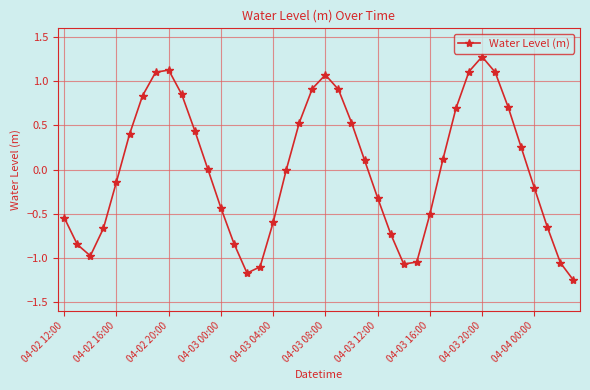

Count the number of data series in this chart.

1